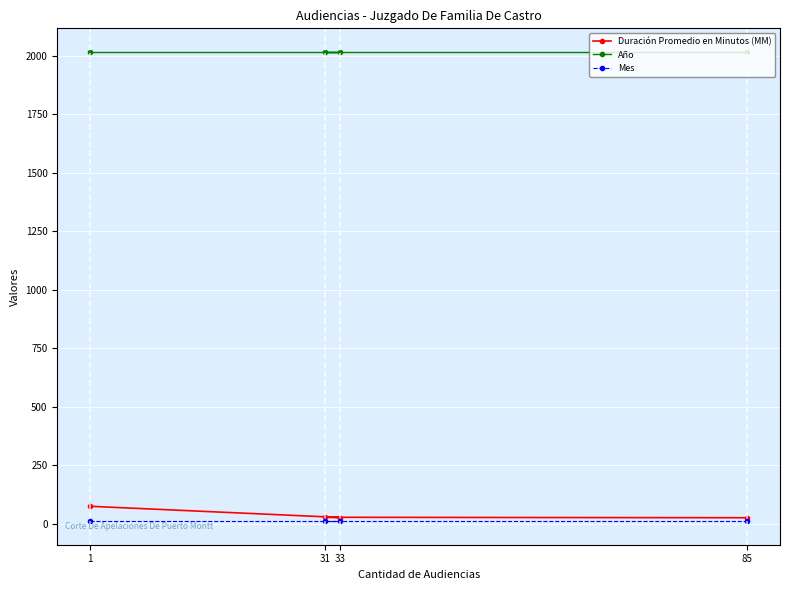

Rank the series by their maximum value, from highest to lowest.

Año, Duración Promedio en Minutos (MM), Mes